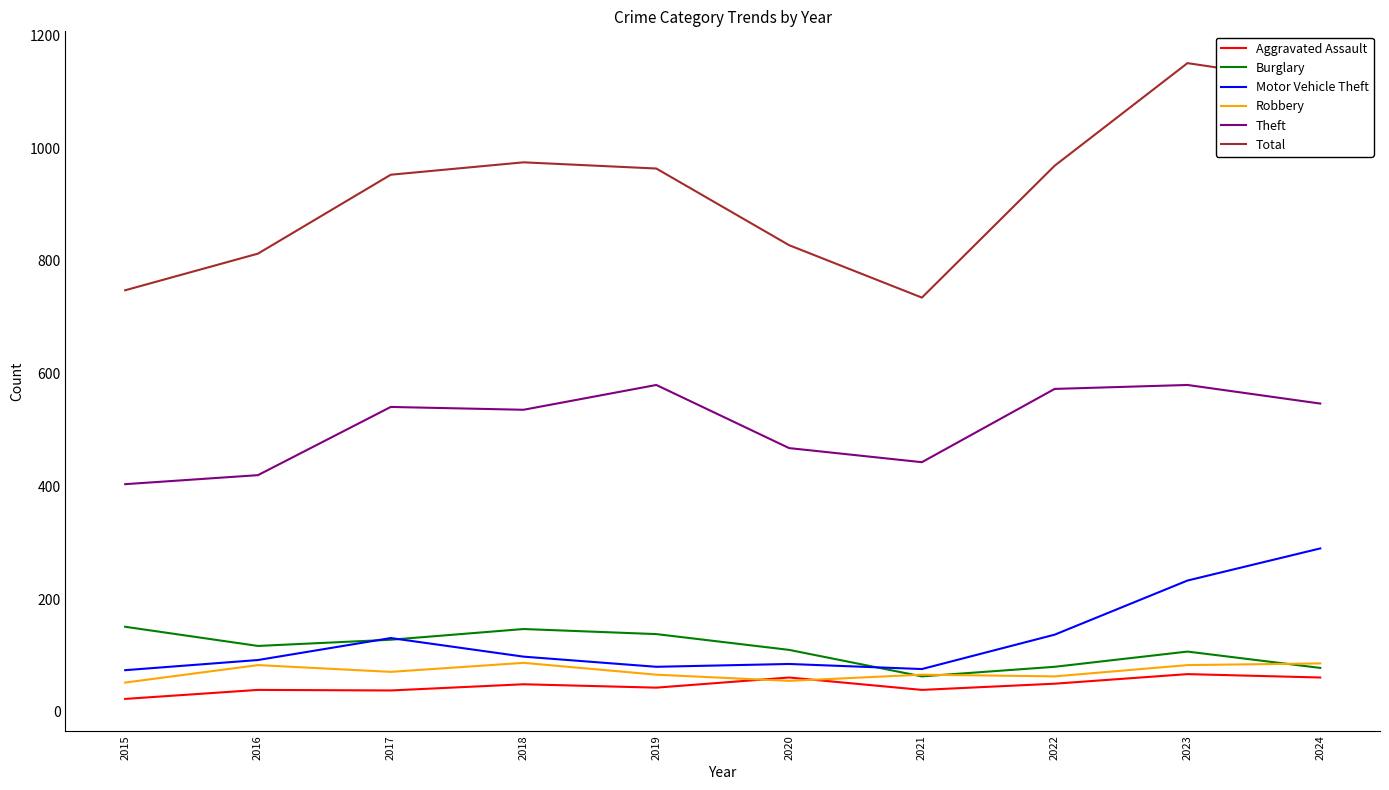

Between 2016 and 2023, which series saw the biggest shift?

Total